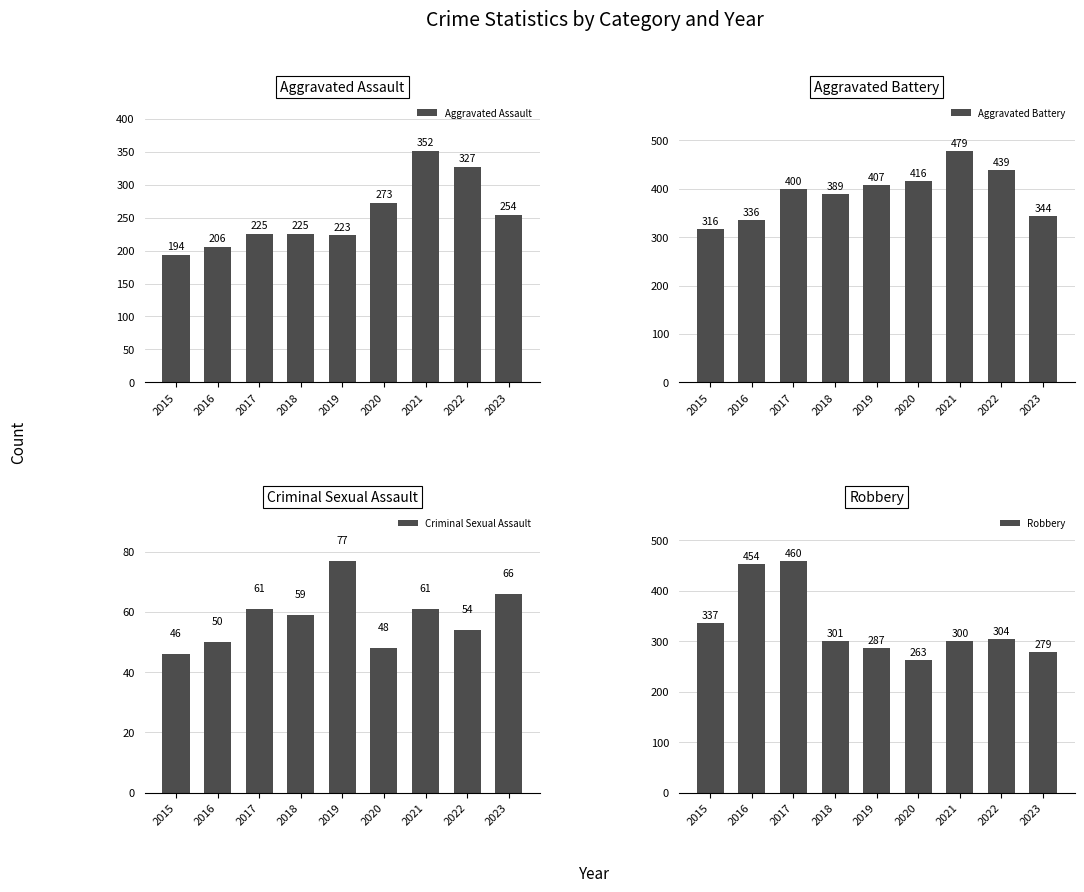

What is the value of the Aggravated Assault bar at the 7th from the left?

352